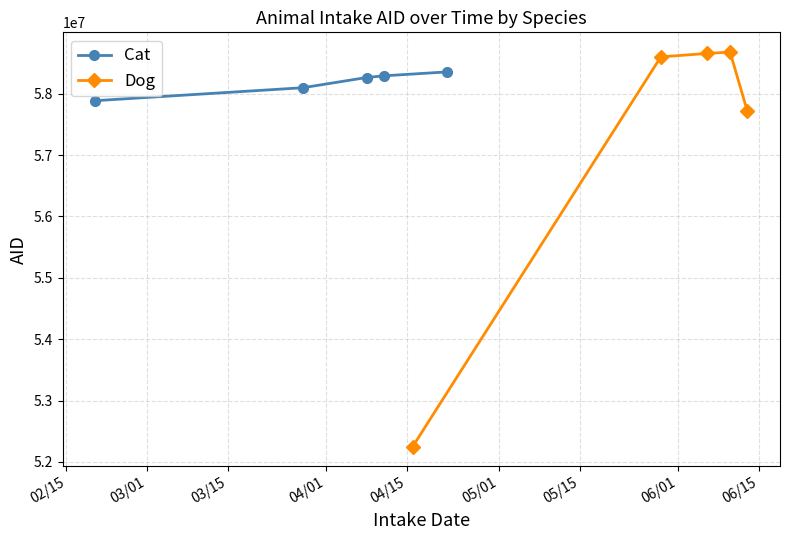

After their last crossing, which series has the higher values: Cat or Dog?

Cat